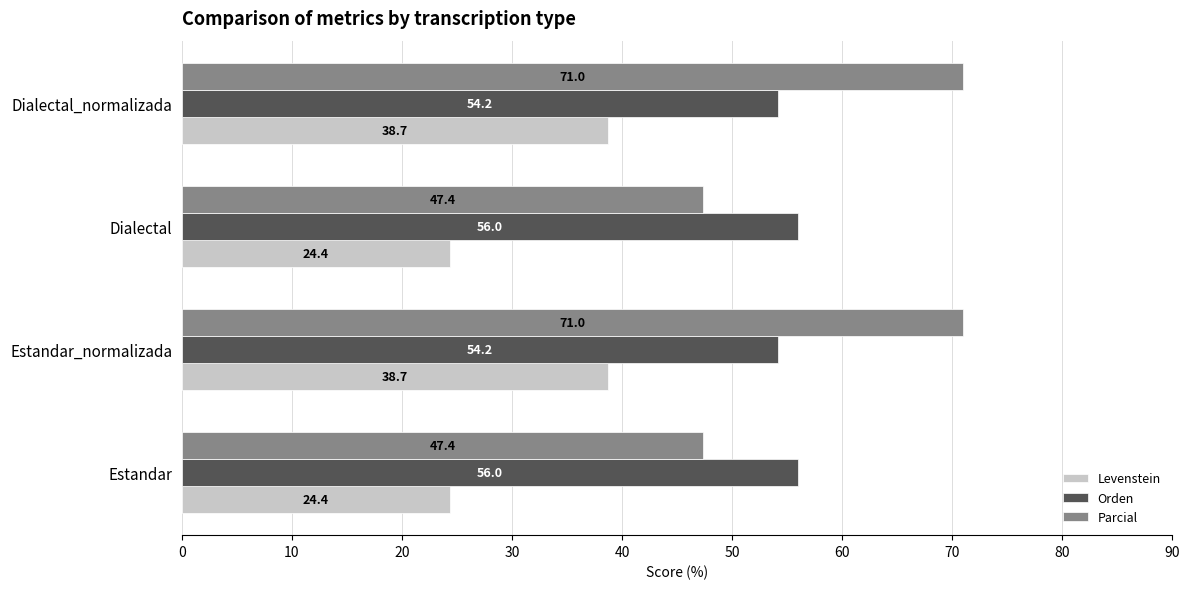

What is the maximum value for Orden?

56.0